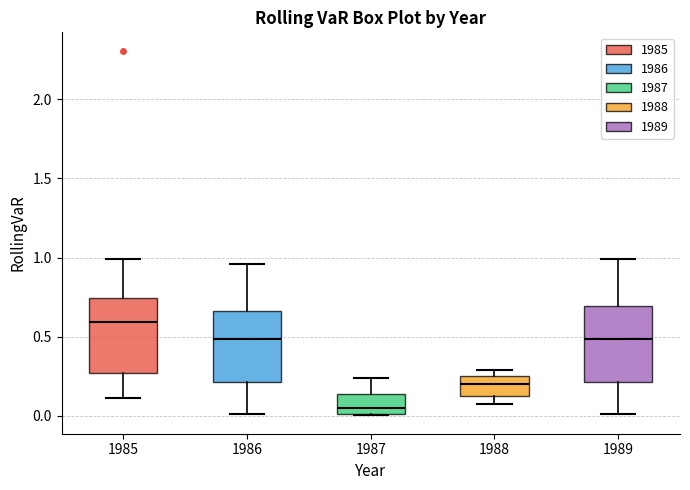

Where is the lower edge of the box at x = 1985 on the y-axis? The values are not printed on the chart, so give them approximately, as read against the axis.

0.25